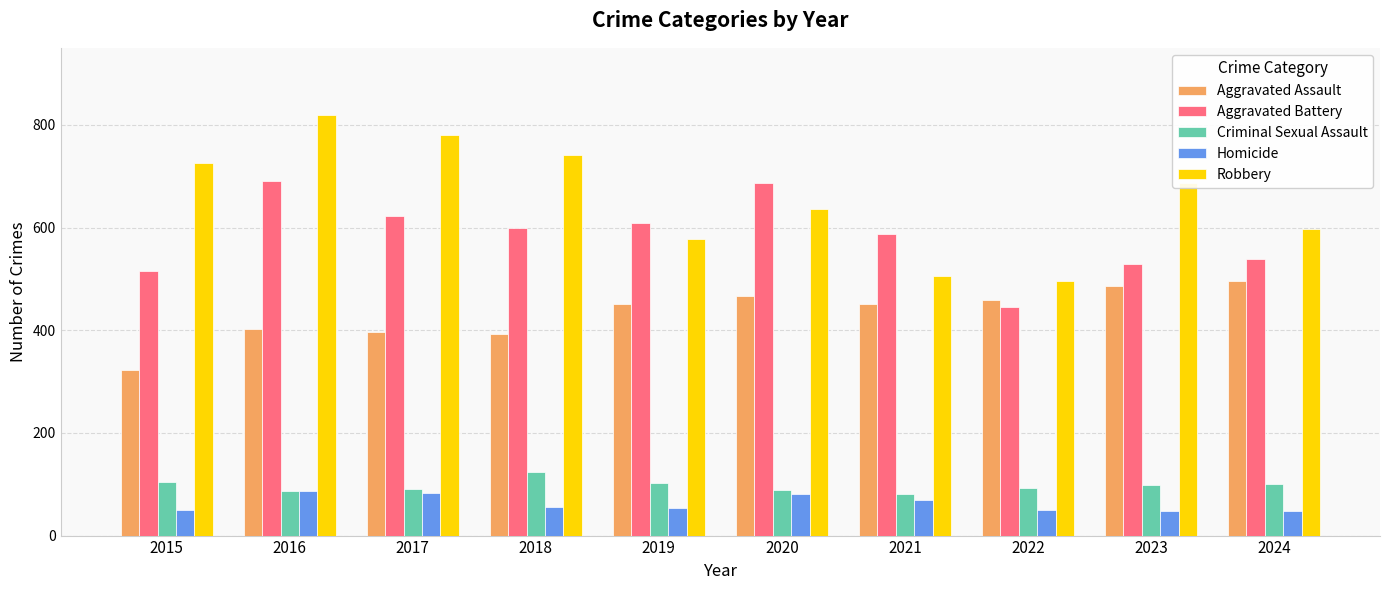

Which series has the largest range (max minus min)?

Robbery